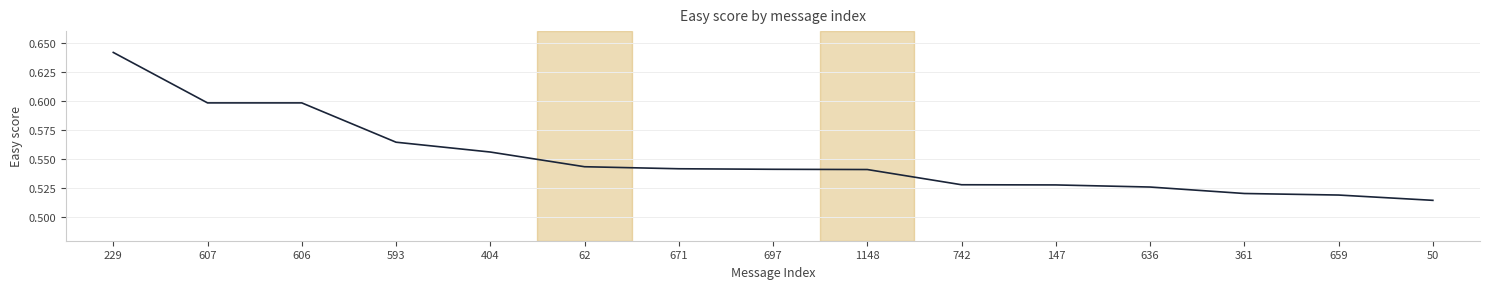

At which label is the value closest to 0?

50